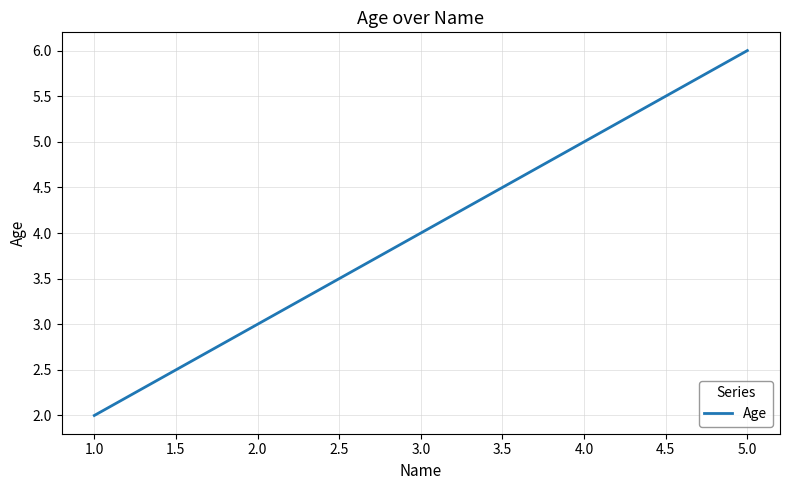

Is it true that the value at 1.0 is 0?

False